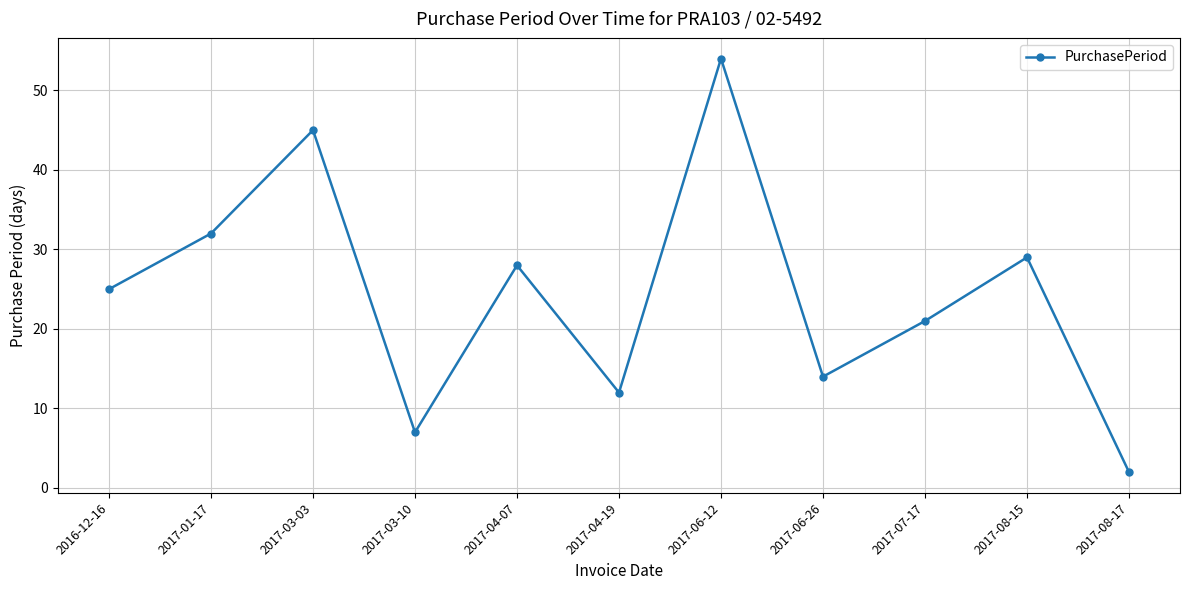

How many points are higher than both their immediate neighbors (excluding endpoints)?

4